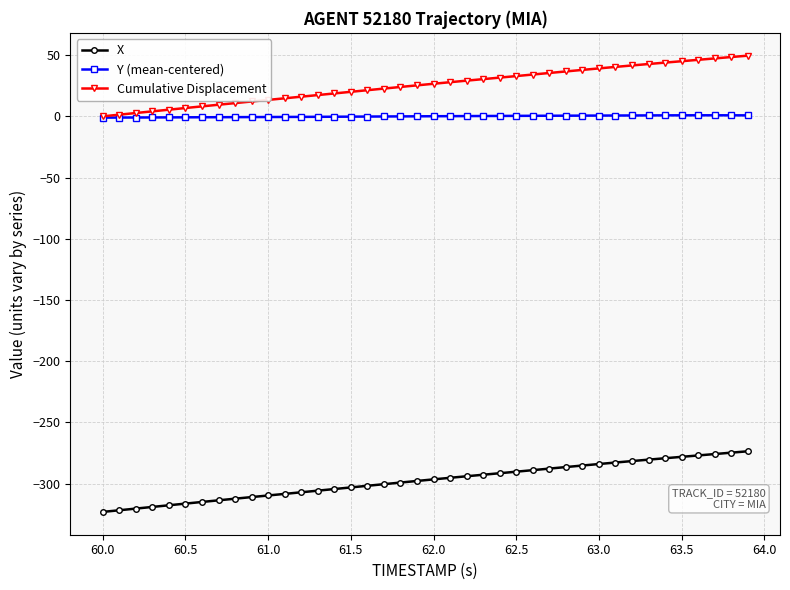

How many data points does each series have?

40